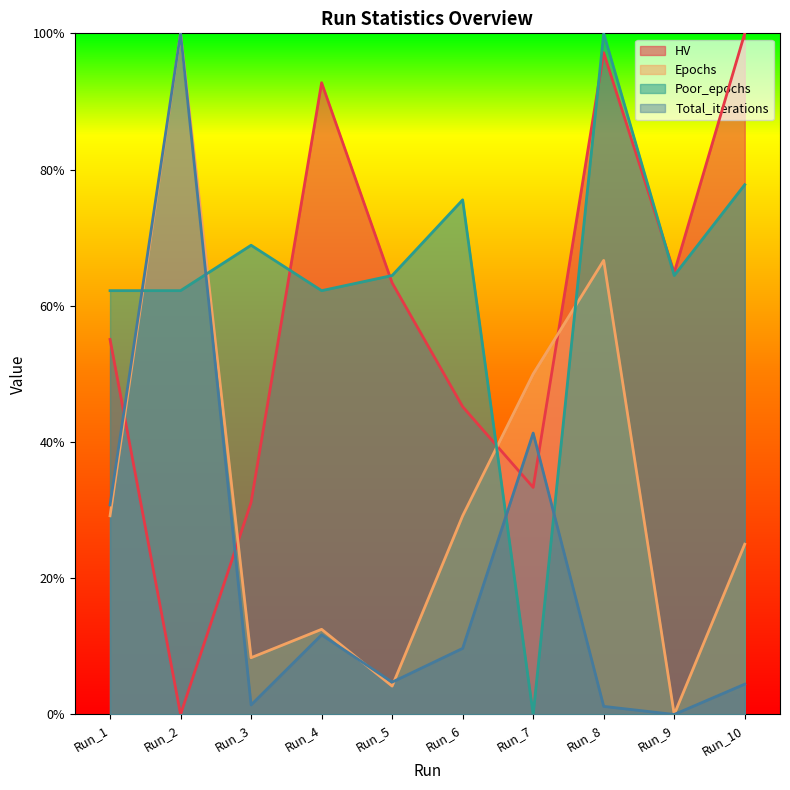

How many Poor_epochs values are between 0 and 1?

10